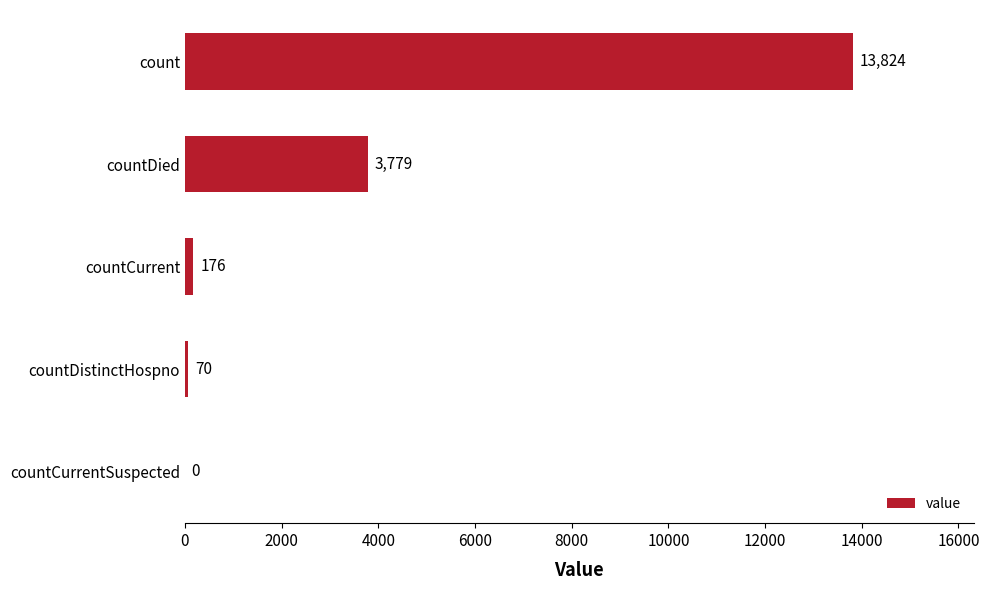

Where is the data nearest to the value 6912?

countDied